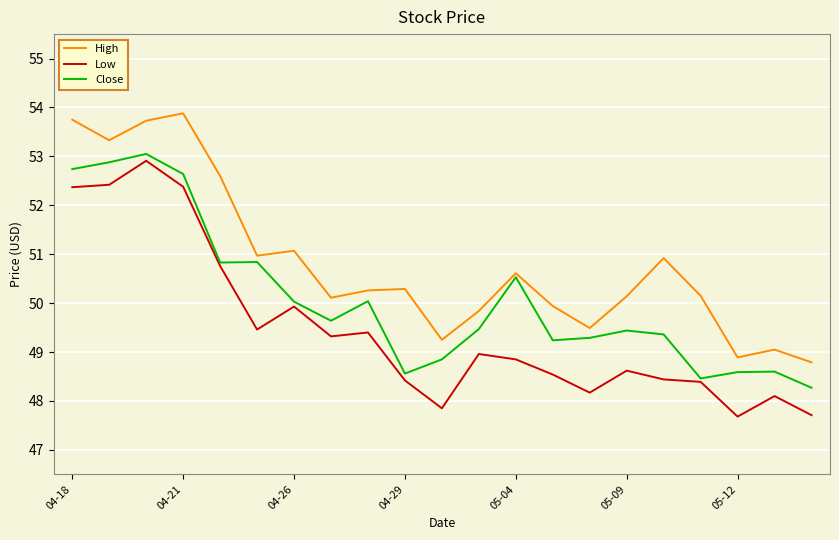

Rank the series by their average value, from highest to lowest.

High, Close, Low